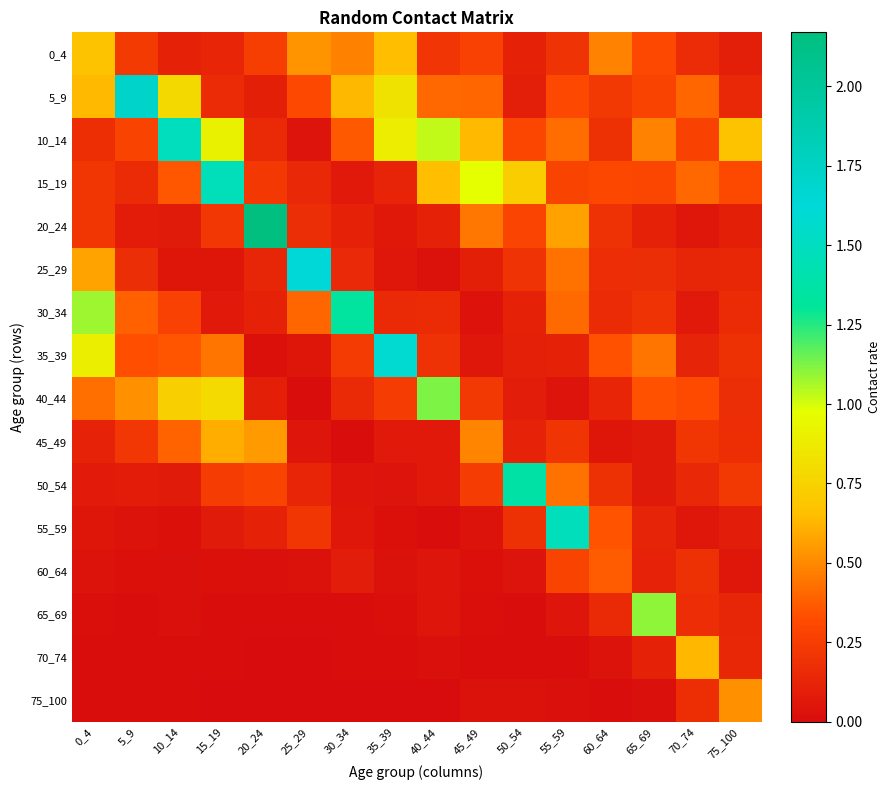

Reading right to left, list all the values displayed in this chart.

0_4: 75_100=0.1	70_74=0.2	65_69=0.3	60_64=0.5	55_59=0.2	50_54=0.1	45_49=0.3	40_44=0.2	35_39=0.6	30_34=0.5	25_29=0.5	20_24=0.3	15_19=0.1	10_14=0.1	5_9=0.2	0_4=0.7
5_9: 75_100=0.1	70_74=0.4	65_69=0.3	60_64=0.2	55_59=0.3	50_54=0.1	45_49=0.4	40_44=0.4	35_39=0.8	30_34=0.6	25_29=0.3	20_24=0.1	15_19=0.2	10_14=0.8	5_9=1.7	0_4=0.6
10_14: 75_100=0.7	70_74=0.3	65_69=0.5	60_64=0.2	55_59=0.4	50_54=0.3	45_49=0.6	40_44=1.0	35_39=0.9	30_34=0.4	25_29=0.0	20_24=0.2	15_19=0.9	10_14=1.5	5_9=0.3	0_4=0.2
15_19: 75_100=0.3	70_74=0.4	65_69=0.3	60_64=0.3	55_59=0.3	50_54=0.7	45_49=1.0	40_44=0.7	35_39=0.1	30_34=0.1	25_29=0.1	20_24=0.2	15_19=1.5	10_14=0.4	5_9=0.2	0_4=0.2
20_24: 75_100=0.1	70_74=0.1	65_69=0.1	60_64=0.2	55_59=0.6	50_54=0.3	45_49=0.4	40_44=0.1	35_39=0.1	30_34=0.1	25_29=0.2	20_24=2.2	15_19=0.2	10_14=0.1	5_9=0.1	0_4=0.2
25_29: 75_100=0.1	70_74=0.1	65_69=0.2	60_64=0.2	55_59=0.4	50_54=0.2	45_49=0.1	40_44=0.0	35_39=0.1	30_34=0.1	25_29=1.6	20_24=0.1	15_19=0.1	10_14=0.1	5_9=0.2	0_4=0.6
30_34: 75_100=0.2	70_74=0.1	65_69=0.2	60_64=0.2	55_59=0.4	50_54=0.1	45_49=0.0	40_44=0.2	35_39=0.2	30_34=1.3	25_29=0.4	20_24=0.1	15_19=0.1	10_14=0.3	5_9=0.4	0_4=1.1
35_39: 75_100=0.2	70_74=0.1	65_69=0.4	60_64=0.3	55_59=0.1	50_54=0.1	45_49=0.1	40_44=0.2	35_39=1.6	30_34=0.2	25_29=0.1	20_24=0.0	15_19=0.4	10_14=0.3	5_9=0.3	0_4=0.9
40_44: 75_100=0.2	70_74=0.3	65_69=0.3	60_64=0.1	55_59=0.0	50_54=0.1	45_49=0.2	40_44=1.1	35_39=0.2	30_34=0.2	25_29=0.0	20_24=0.1	15_19=0.8	10_14=0.7	5_9=0.5	0_4=0.4
45_49: 75_100=0.2	70_74=0.2	65_69=0.1	60_64=0.1	55_59=0.2	50_54=0.1	45_49=0.5	40_44=0.1	35_39=0.1	30_34=0.0	25_29=0.0	20_24=0.6	15_19=0.6	10_14=0.4	5_9=0.2	0_4=0.1
50_54: 75_100=0.2	70_74=0.1	65_69=0.1	60_64=0.2	55_59=0.4	50_54=1.4	45_49=0.2	40_44=0.1	35_39=0.0	30_34=0.0	25_29=0.1	20_24=0.3	15_19=0.2	10_14=0.1	5_9=0.1	0_4=0.1
55_59: 75_100=0.1	70_74=0.1	65_69=0.1	60_64=0.3	55_59=1.5	50_54=0.2	45_49=0.0	40_44=0.0	35_39=0.0	30_34=0.1	25_29=0.2	20_24=0.1	15_19=0.1	10_14=0.0	5_9=0.0	0_4=0.1
60_64: 75_100=0.1	70_74=0.2	65_69=0.1	60_64=0.4	55_59=0.3	50_54=0.0	45_49=0.0	40_44=0.0	35_39=0.0	30_34=0.1	25_29=0.0	20_24=0.0	15_19=0.0	10_14=0.0	5_9=0.0	0_4=0.0
65_69: 75_100=0.1	70_74=0.2	65_69=1.1	60_64=0.2	55_59=0.0	50_54=0.0	45_49=0.0	40_44=0.0	35_39=0.0	30_34=0.0	25_29=0.0	20_24=0.0	15_19=0.0	10_14=0.0	5_9=0.0	0_4=0.0
70_74: 75_100=0.1	70_74=0.6	65_69=0.1	60_64=0.0	55_59=0.0	50_54=0.0	45_49=0.0	40_44=0.0	35_39=0.0	30_34=0.0	25_29=0.0	20_24=0.0	15_19=0.0	10_14=0.0	5_9=0.0	0_4=0.0
75_100: 75_100=0.5	70_74=0.2	65_69=0.0	60_64=0.0	55_59=0.0	50_54=0.0	45_49=0.0	40_44=0.0	35_39=0.0	30_34=0.0	25_29=0.0	20_24=0.0	15_19=0.0	10_14=0.0	5_9=0.0	0_4=0.0